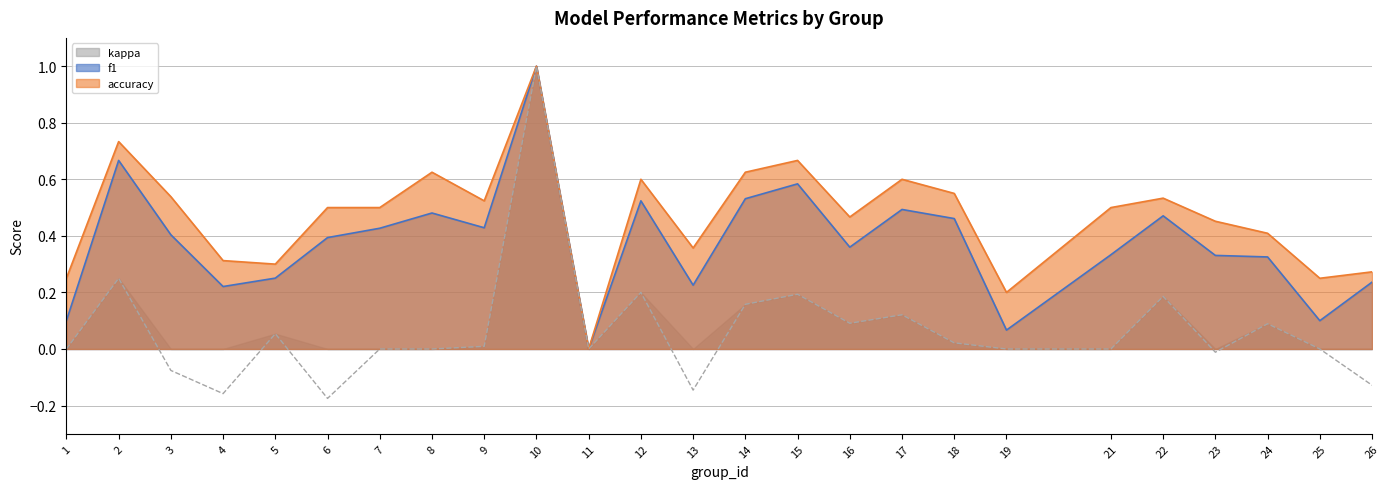

True or false: kappa and f1 intersect in this chart.

False